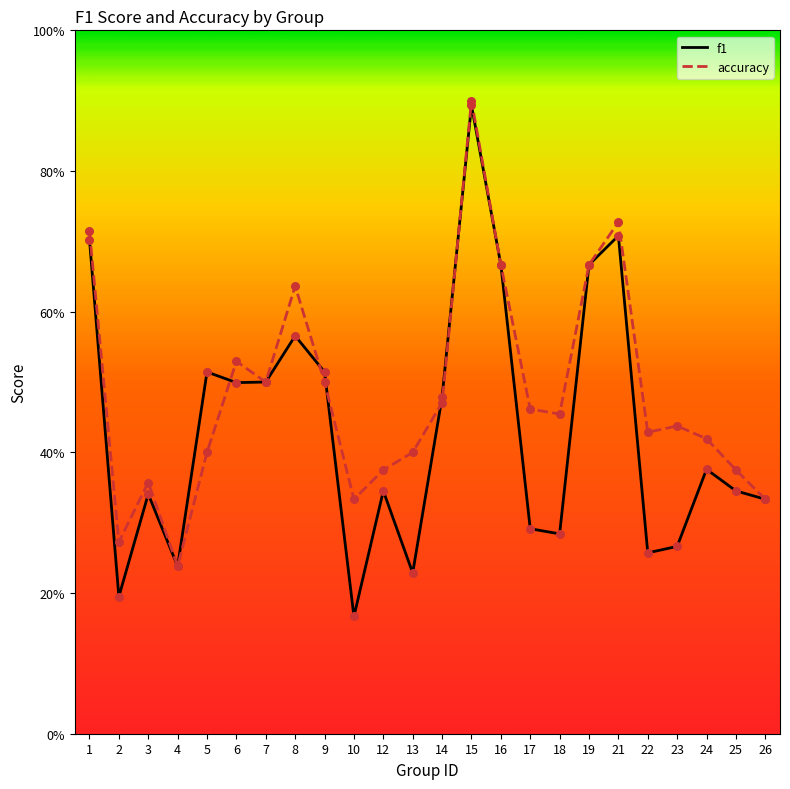

Which series contains the highest Y value?

accuracy